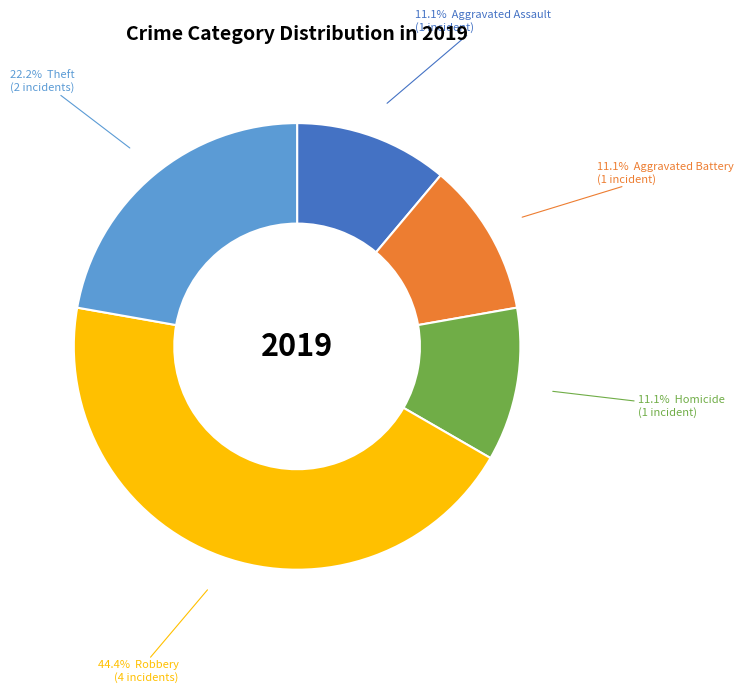

Count the number of slices in the pie.

5